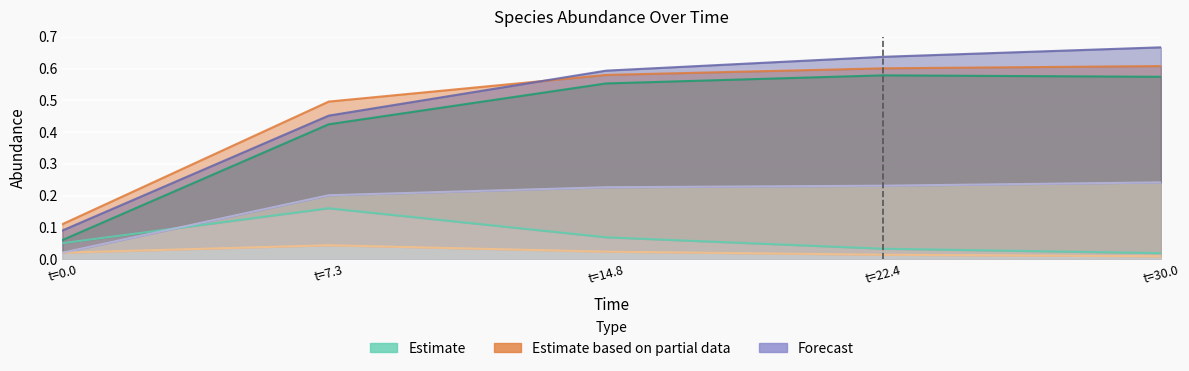

Which category has the lowest value across all series?

30.0